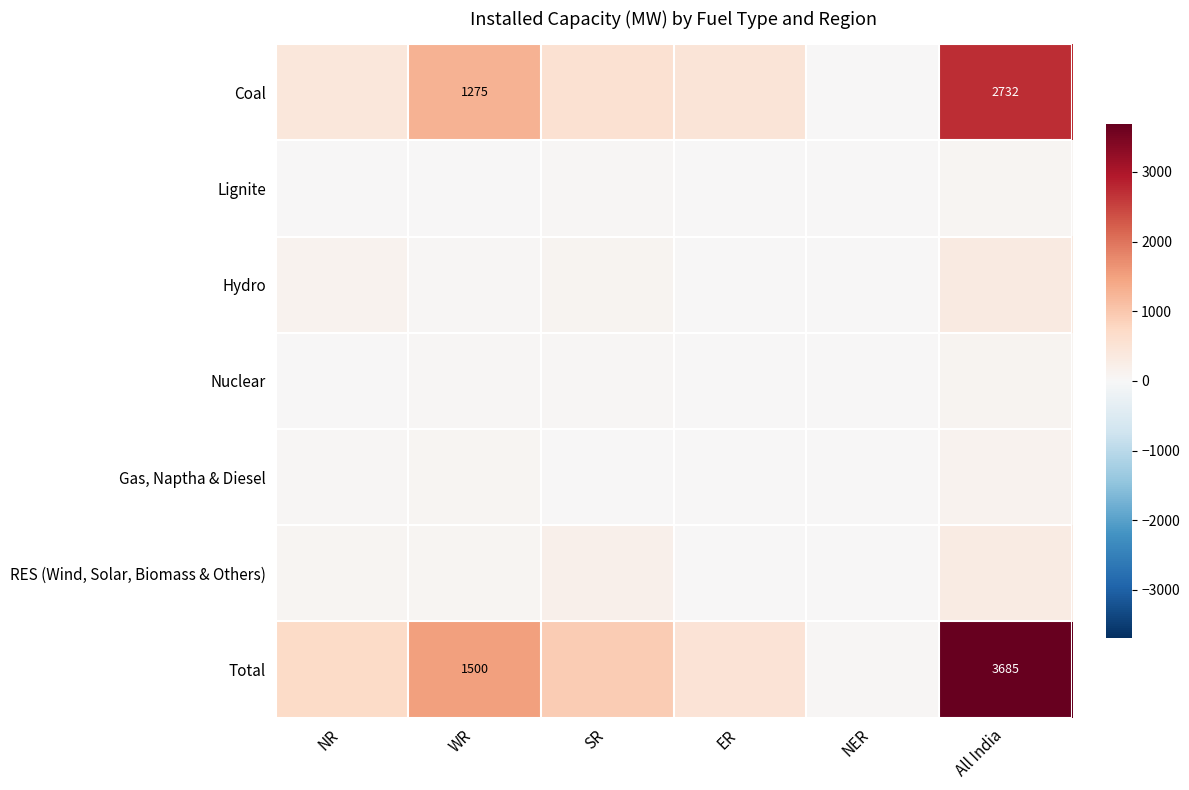

Is it true that Coal equals 961 at All India?

False